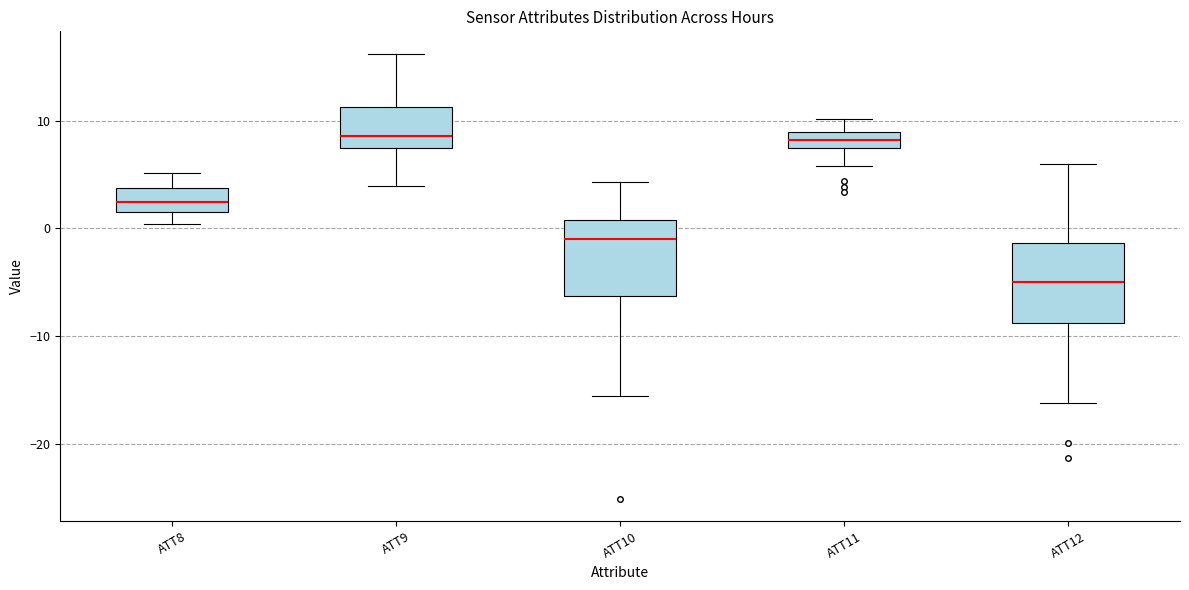

Reading left to right, transcribe this box plot: for each box, give where its median line is, the range the box spans, and where its two whiskers end, as read against the y-axis. The values are not printed on the chart, so give them approximately, as read against the axis.

ATT8: median 2 (inside the box), box 2 to 4, whiskers 0 to 5
ATT9: median 9, box 7 to 11, whiskers 4 to 16
ATT10: median -1, box -6 to 1, whiskers -16 to 4
ATT11: median 8, box 7 to 9, whiskers 6 to 10
ATT12: median -5, box -9 to -1, whiskers -16 to 6